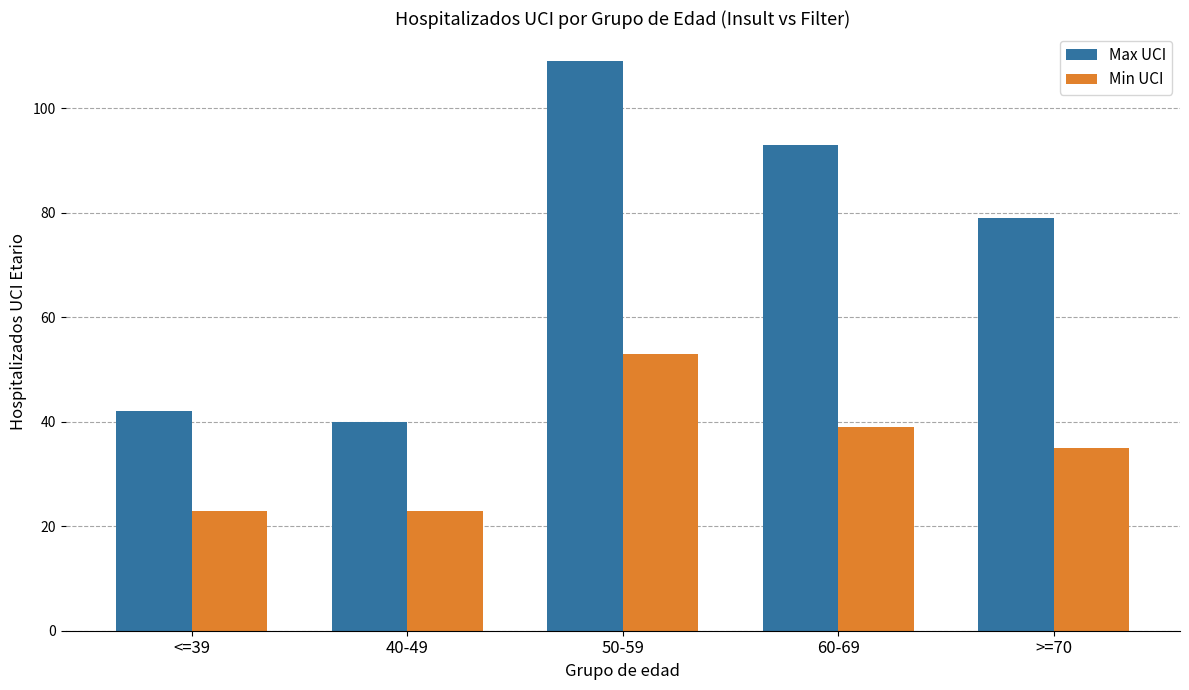

Rank the series by their maximum value, from highest to lowest.

Max UCI, Min UCI